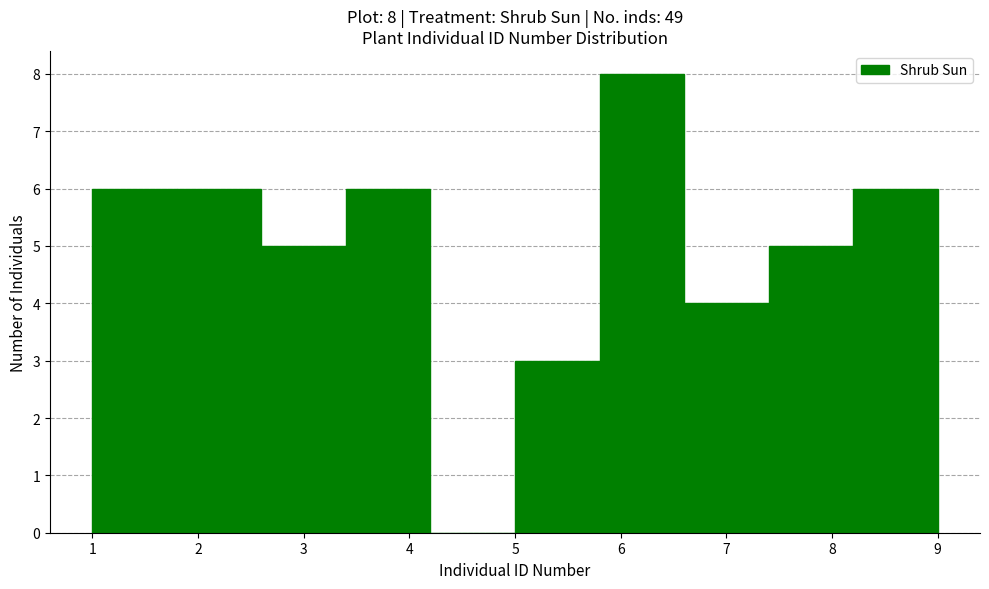

Over which range of the x-axis is the bar tallest?

5.8 to 6.6